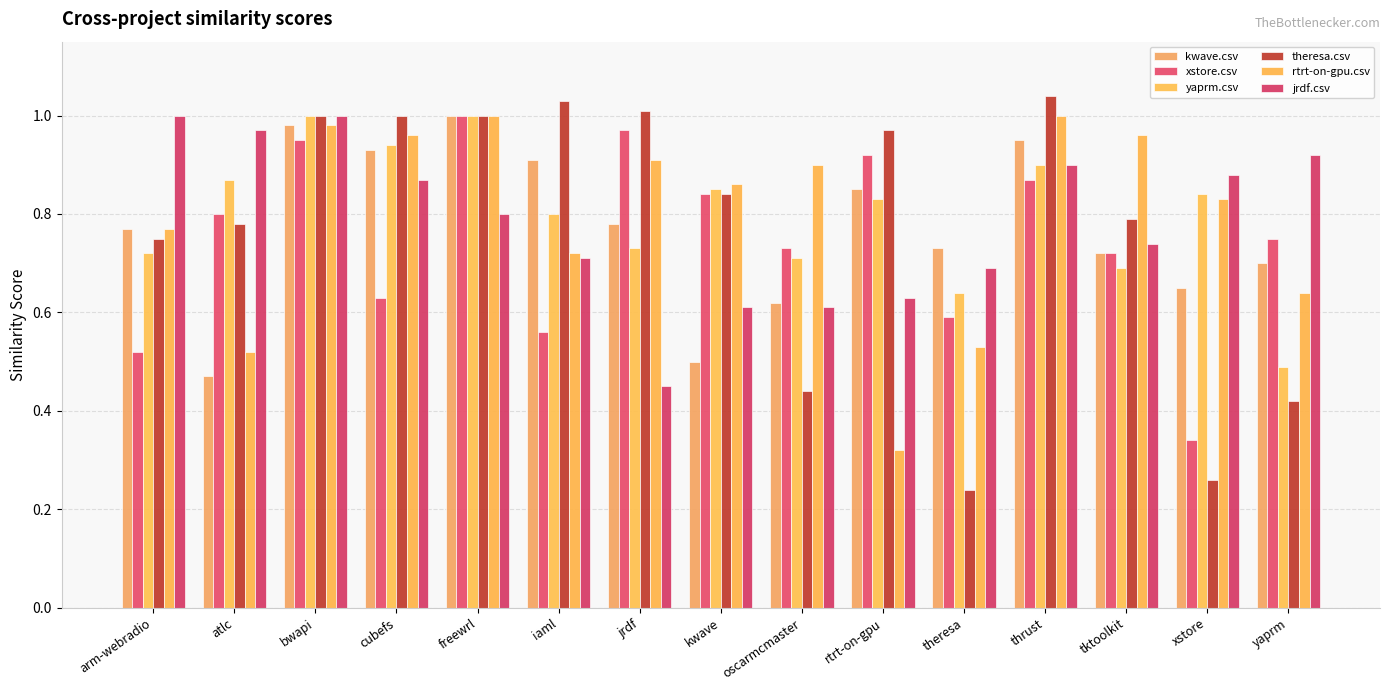

Between theresa and thrust, which series saw the biggest shift?

theresa.csv